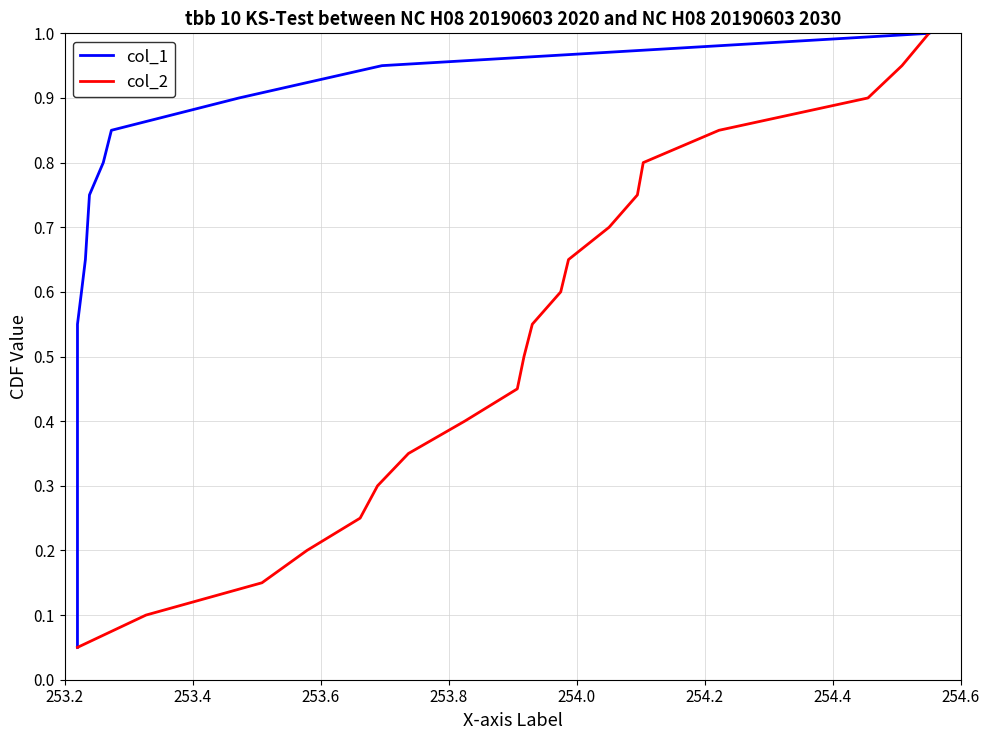

True or false: col_2 and col_1 cross at least once.

False